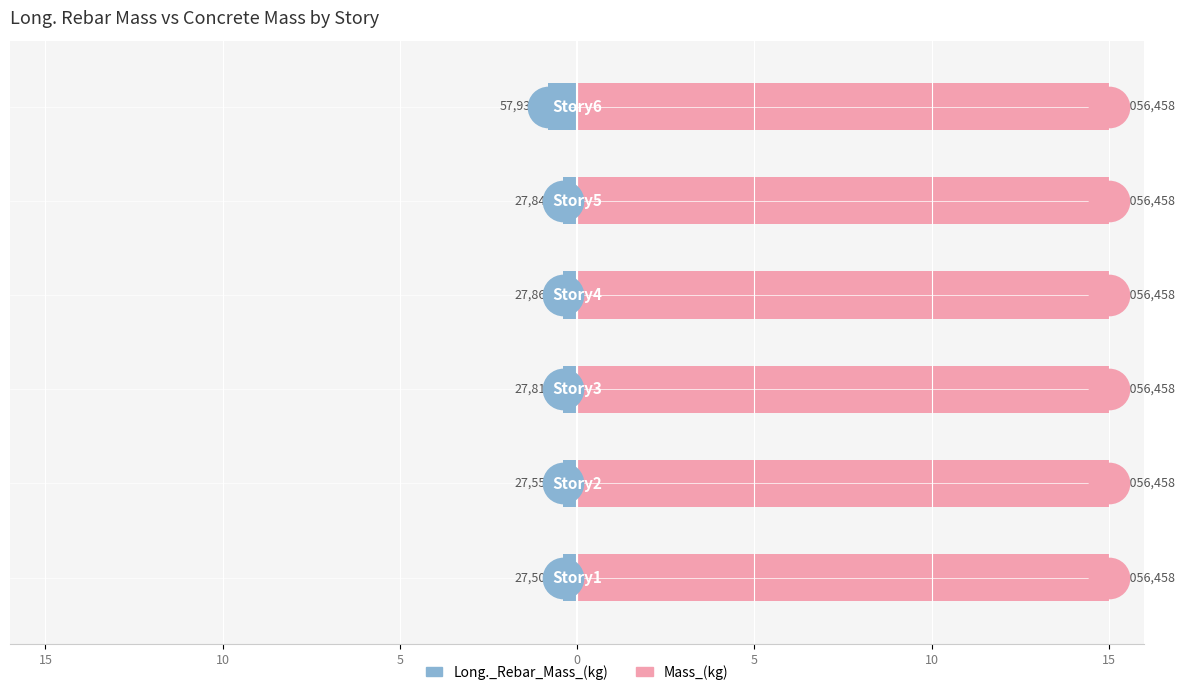

What is the sum of all Mass_(kg) values?

3.0